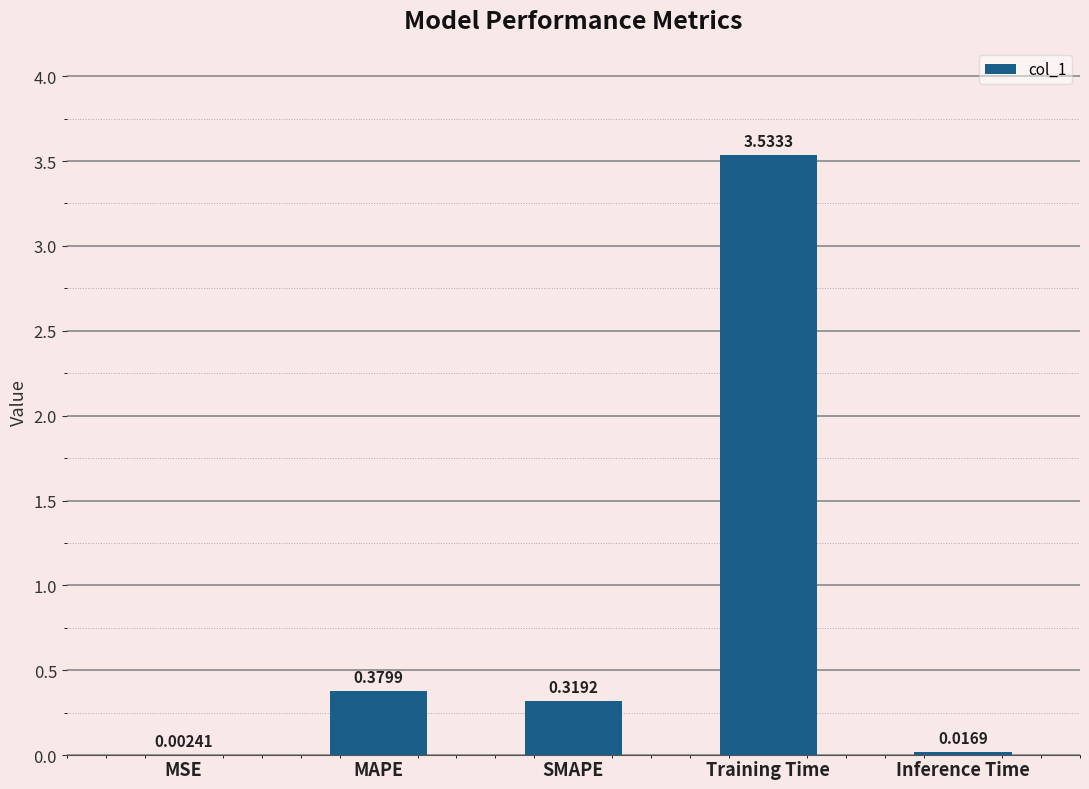

Which has a higher value, Inference Time or Training Time?

Training Time